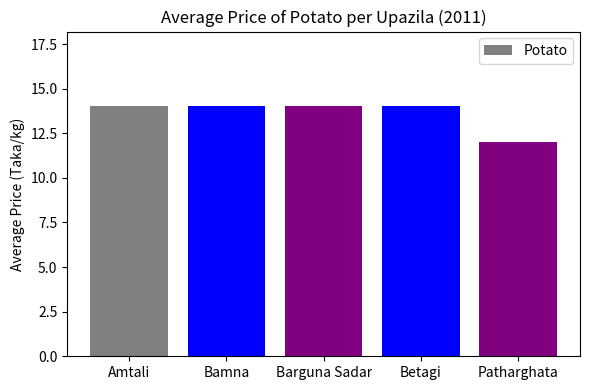

Which has a higher value, Barguna Sadar or Patharghata?

Barguna Sadar